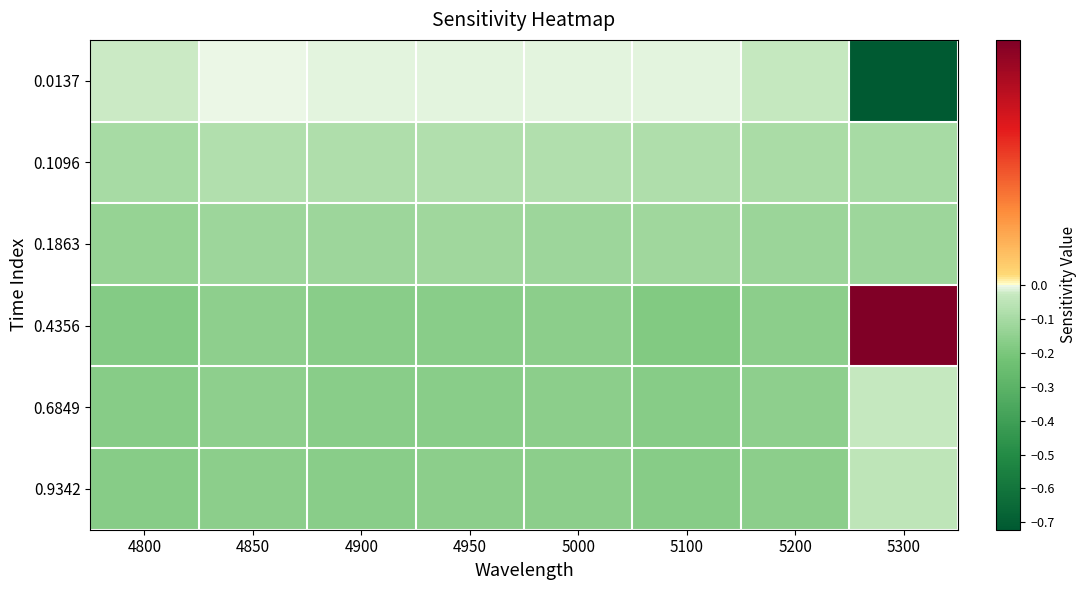

Between 5000 and 5300, which is larger?

5000